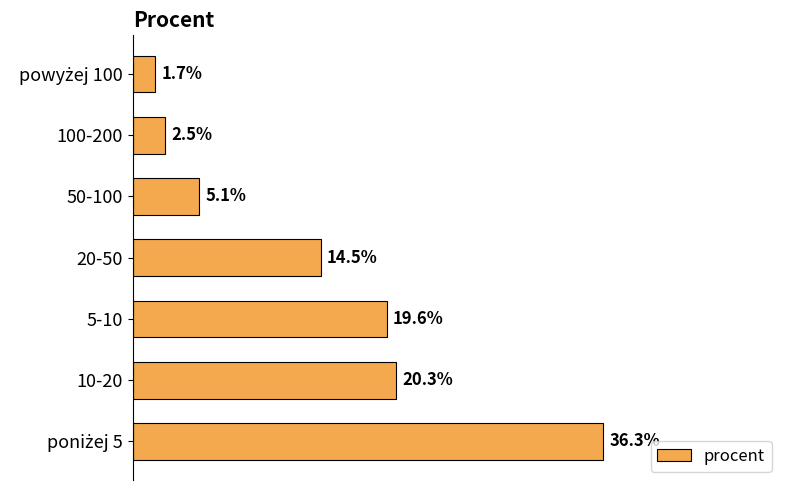

Which has a higher value, 10-20 or 50-100?

10-20